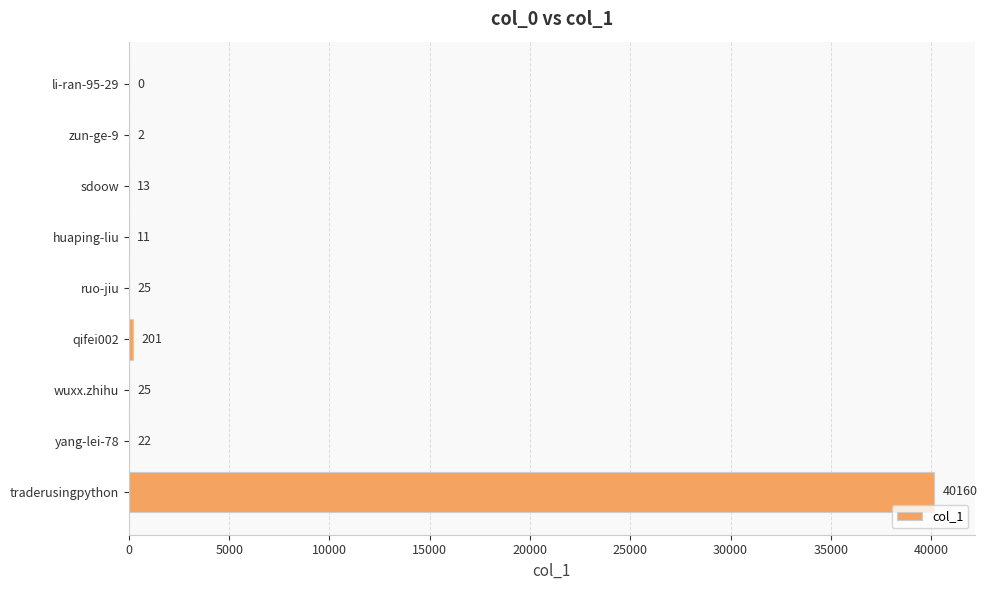

Between sdoow and traderusingpython, which is larger?

traderusingpython